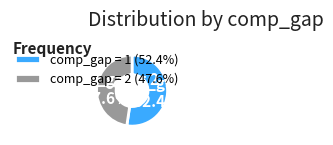

Approximately how many times larger is the value at comp_gap = 1 compared to comp_gap = 2?

1.1